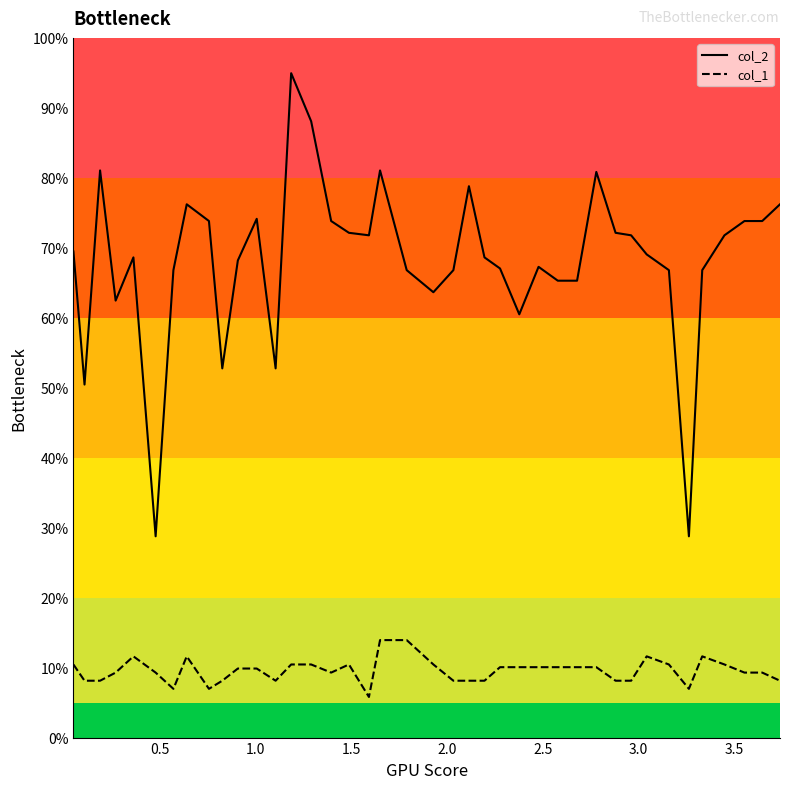

Which series has the largest total across all categories?

col_2